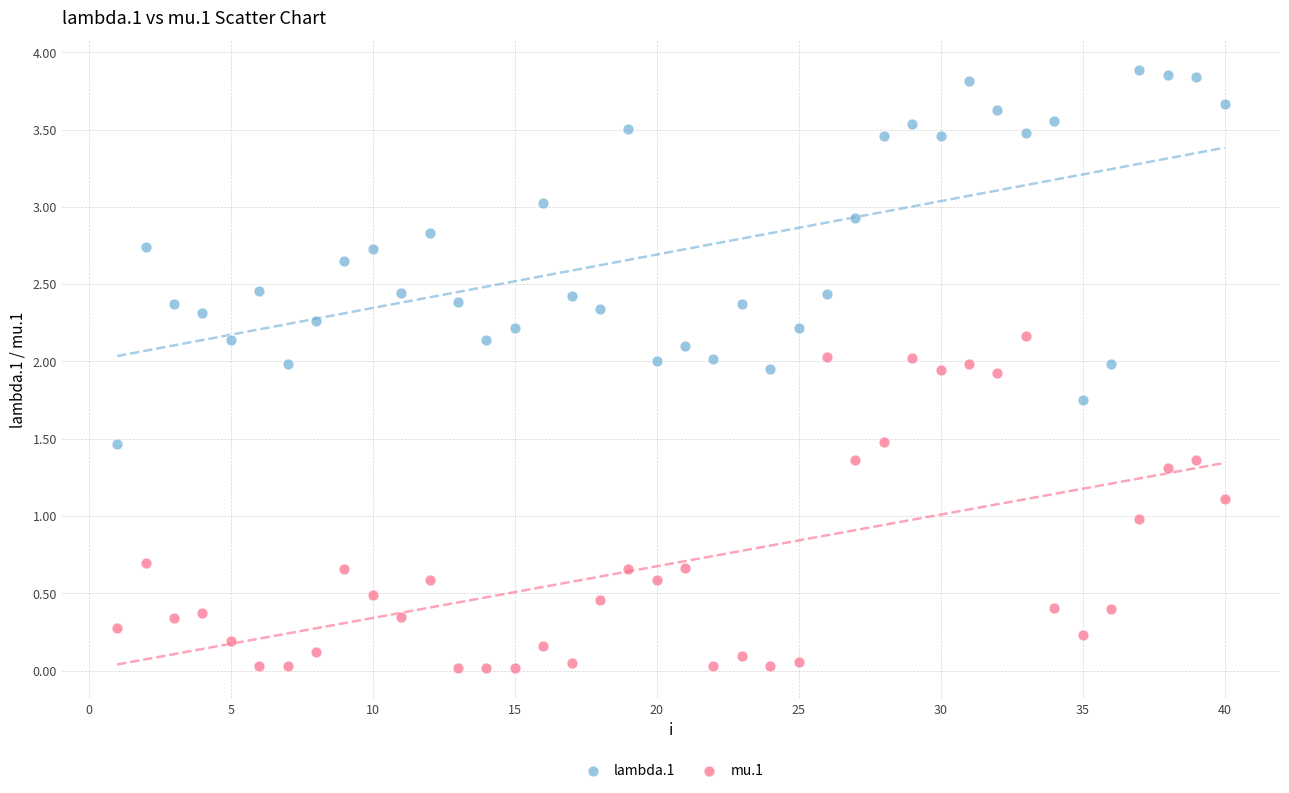

Across all data points, what is the range of X values (max minus min)?

39.0